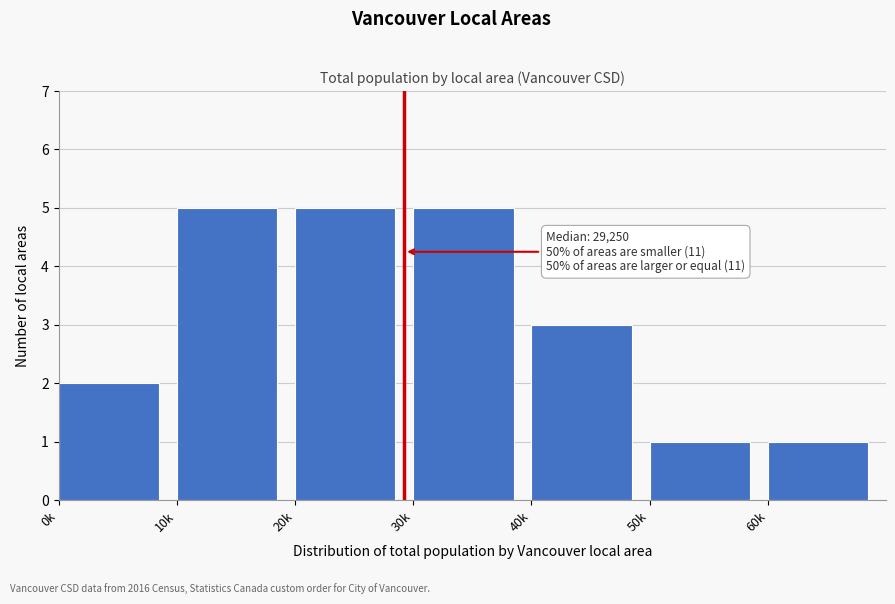

Reading left to right, what are all the values shown in this chart?

0k=2	10k=5	20k=5	30k=5	40k=3	50k=1	60k=1